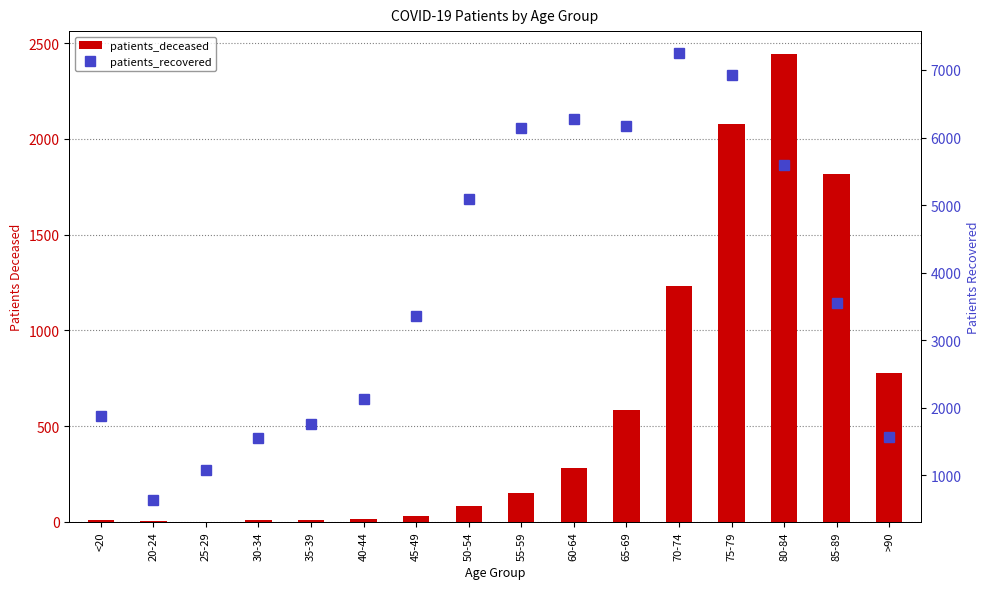

Rank the series by their average value, from highest to lowest.

patients_recovered, patients_deceased